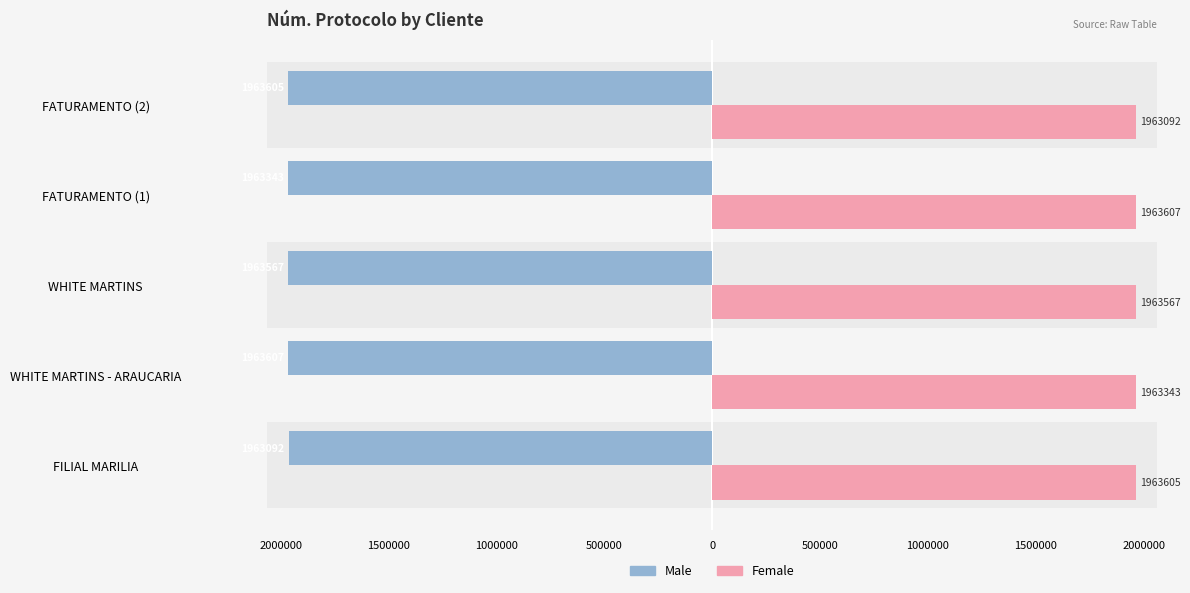

What is the total value across all series at FATURAMENTO (2)?

-513